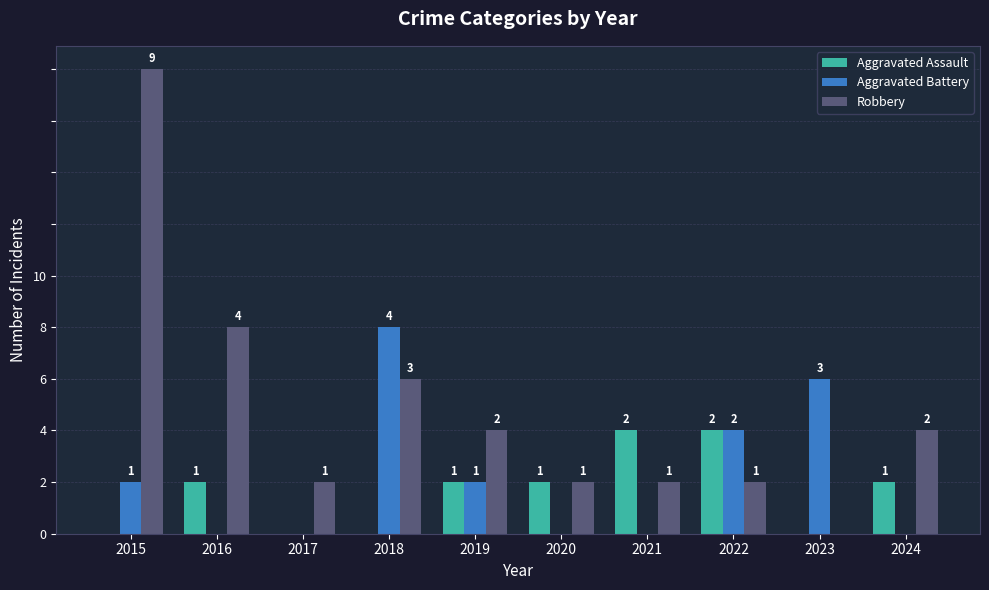

What is the total value across all series at 2019?

4